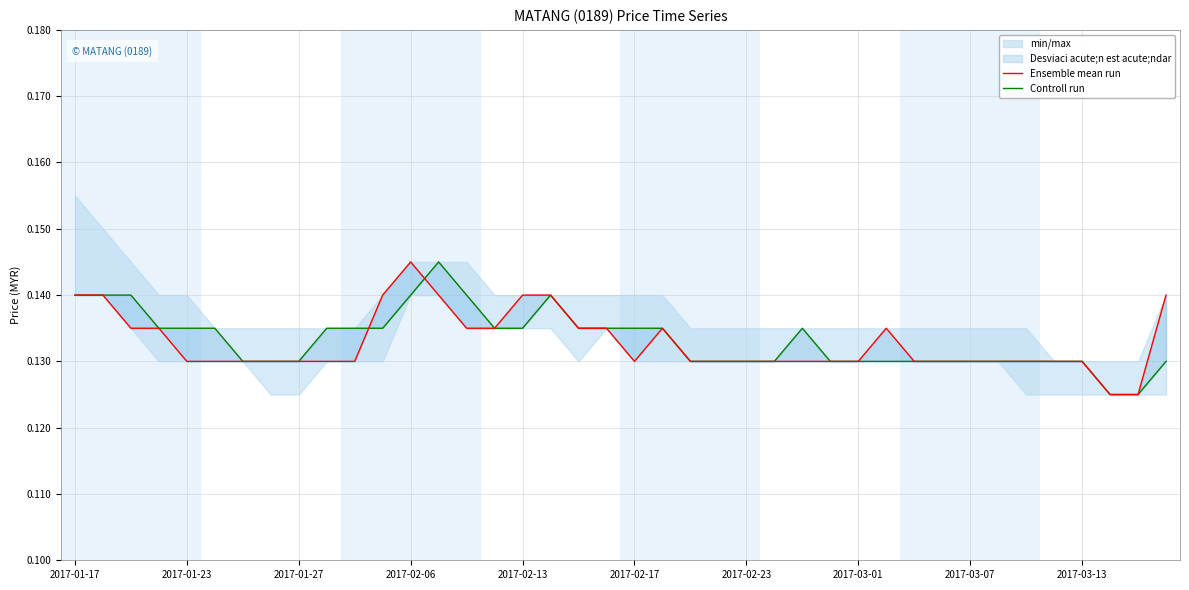

In Controll run, how many points are higher than both neighbors (excluding endpoints)?

3